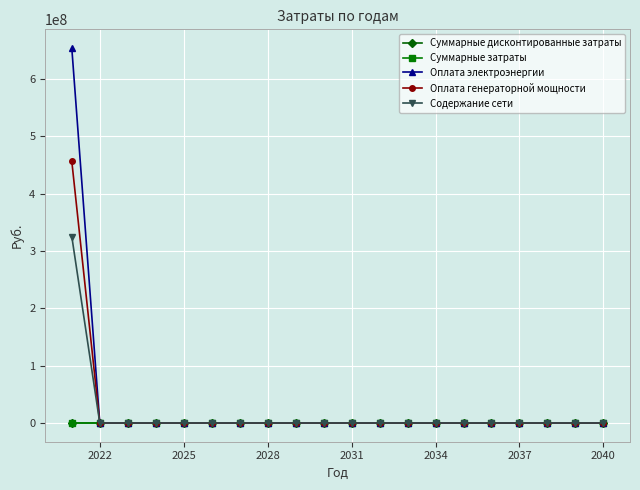

Does the chart have visible grid lines?

Yes